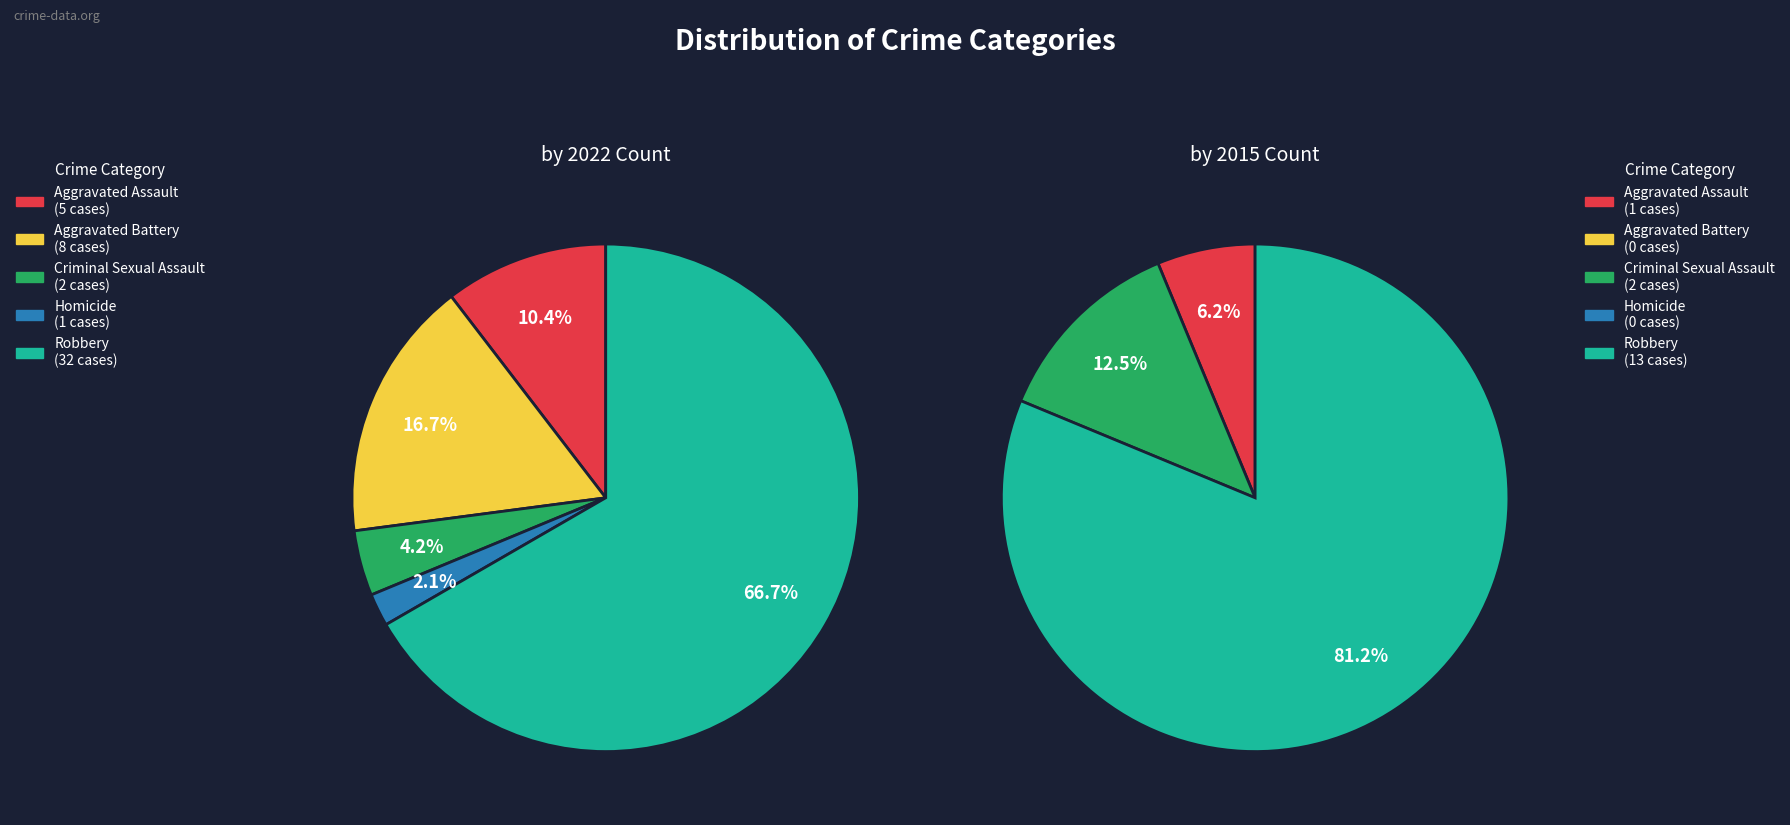

To the nearest percent, what portion does Aggravated Assault represent?

10%